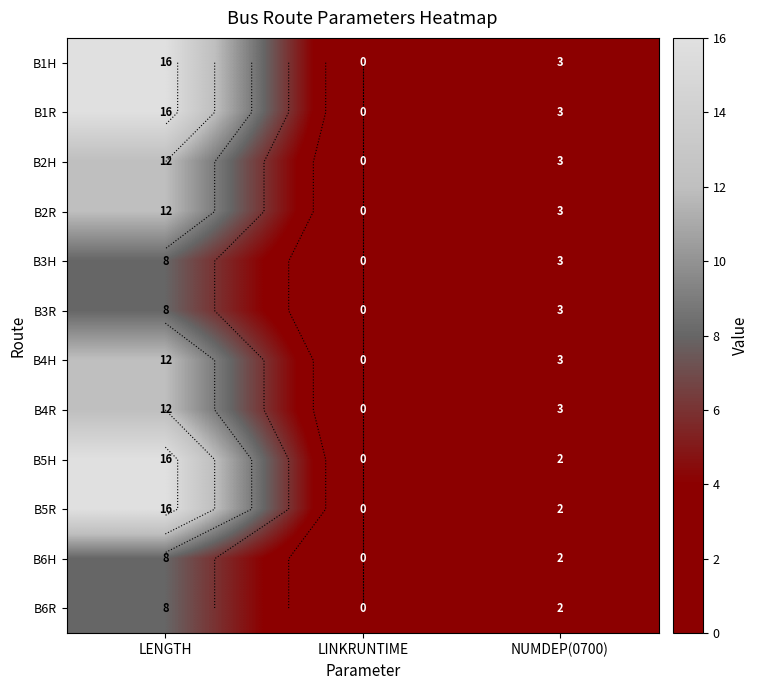

At LINKRUNTIME, list the series in order from smallest to largest.

B1H, B1R, B2H, B2R, B3H, B3R, B4H, B4R, B5H, B5R, B6H, B6R